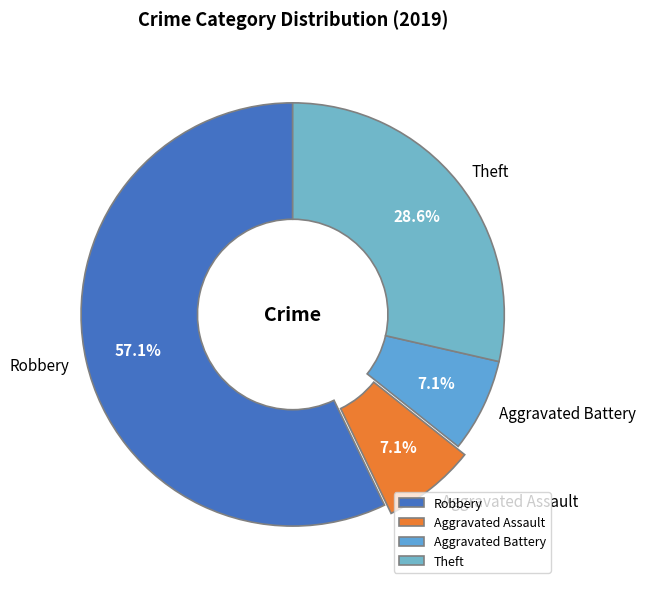

What portion of the pie excludes Theft?

71.4%